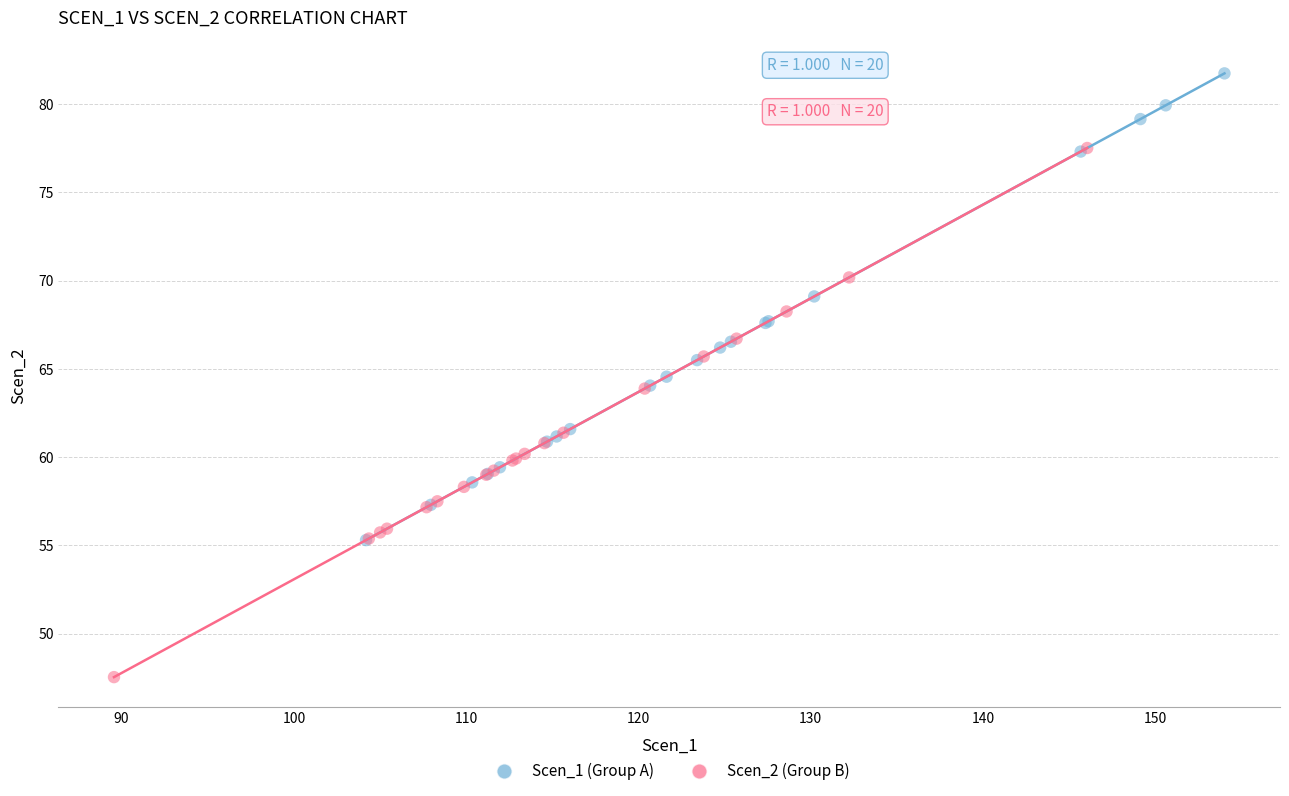

Which series reaches the maximum Y coordinate?

Scen_1 (Group A)